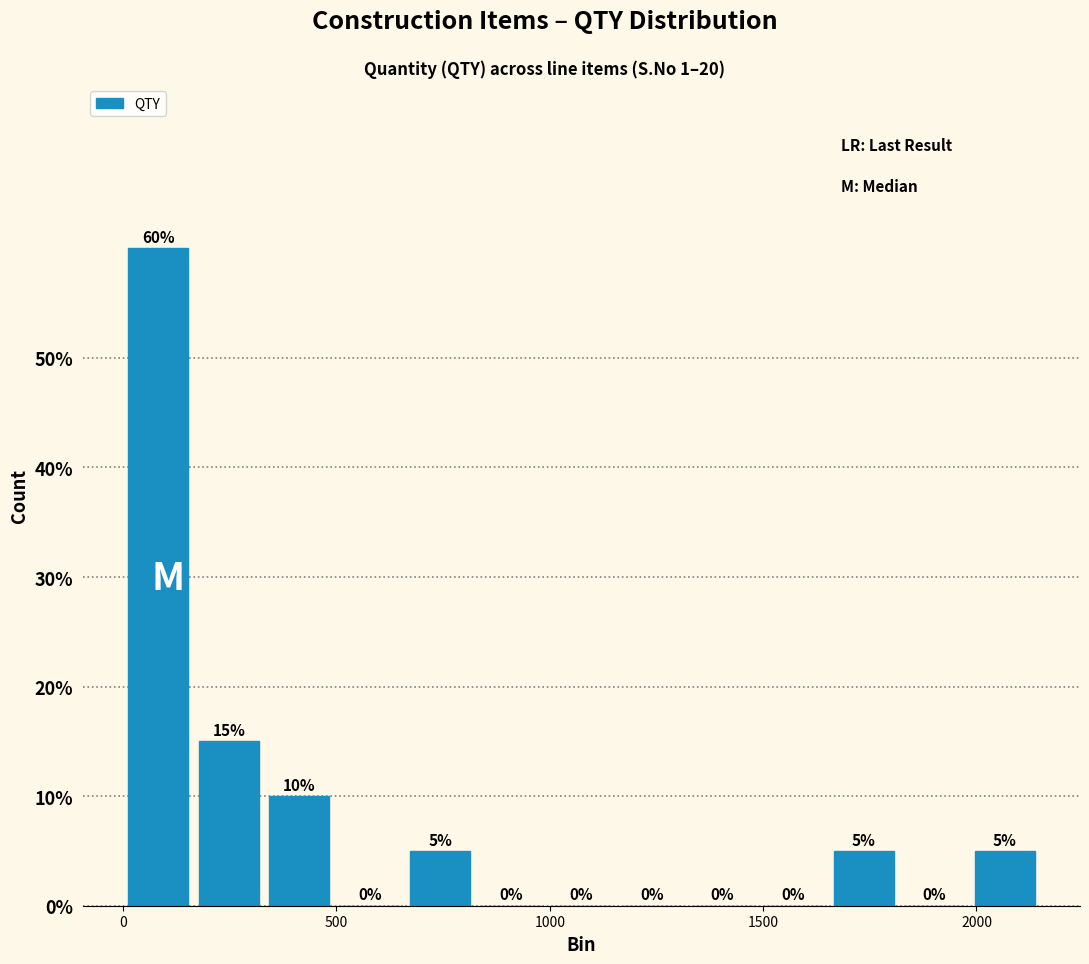

Around what value on the x-axis is the tallest bar? Give the approximate position of its centre, as read against the axis.

100